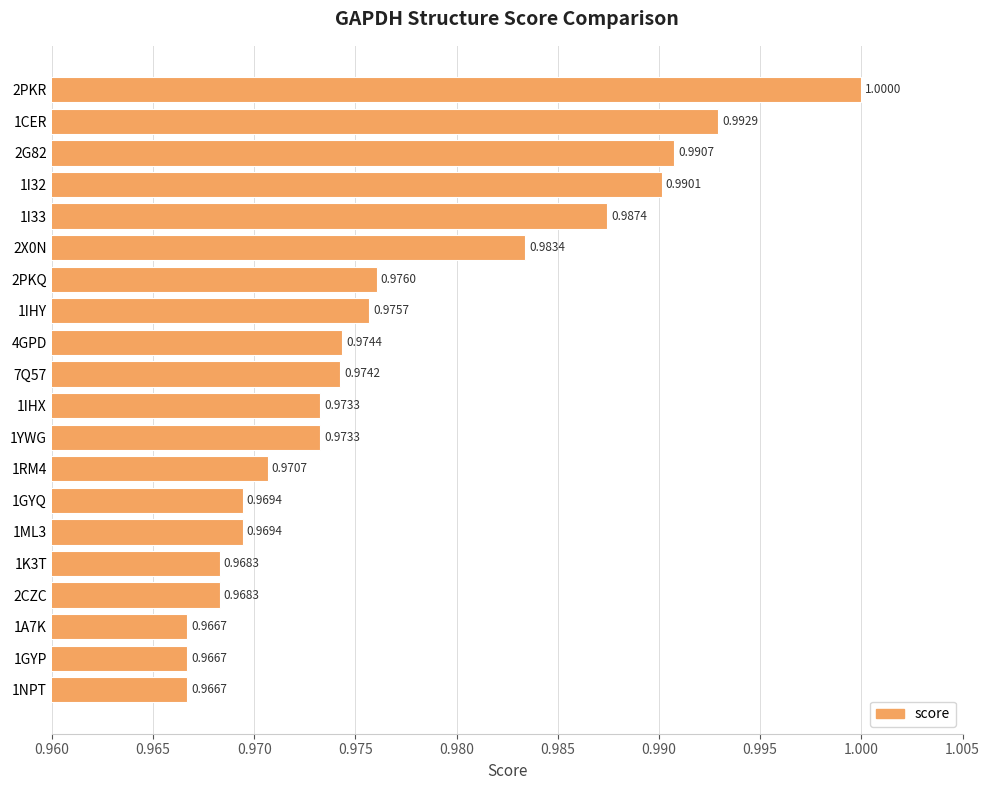

Which has a higher value, 1IHX or 1CER?

1CER